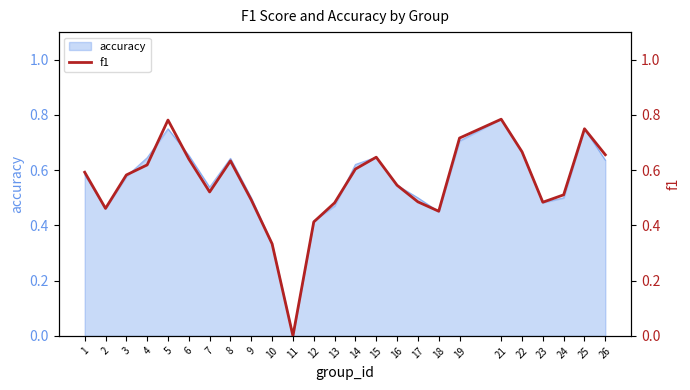

At which label is the value closest to 0?

11